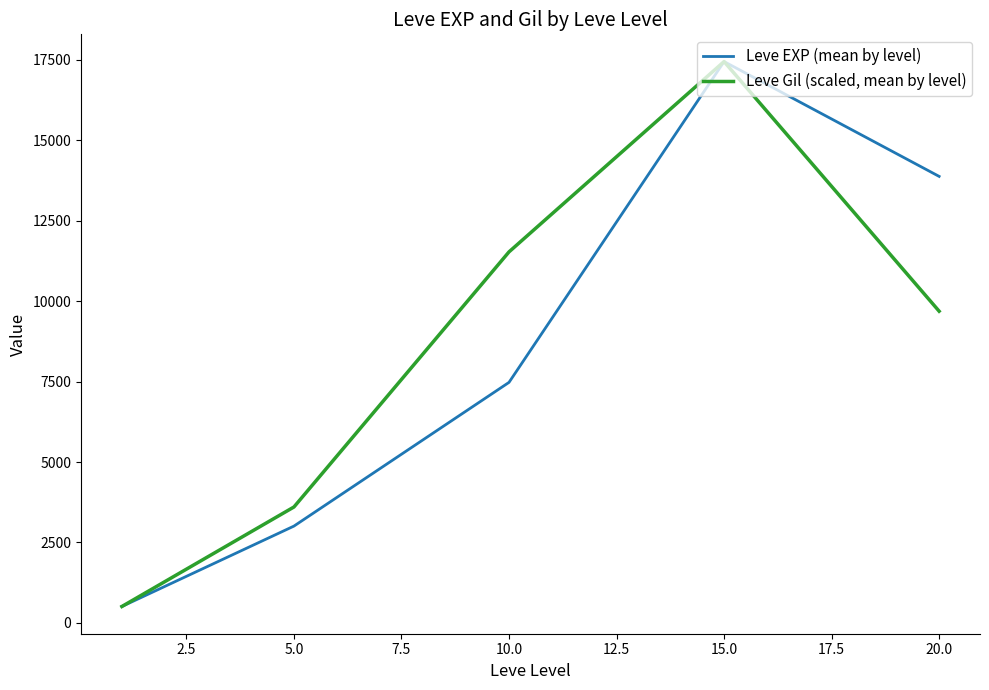

Rank the series by their average value, from lowest to highest.

Leve EXP (mean by level), Leve Gil (scaled, mean by level)